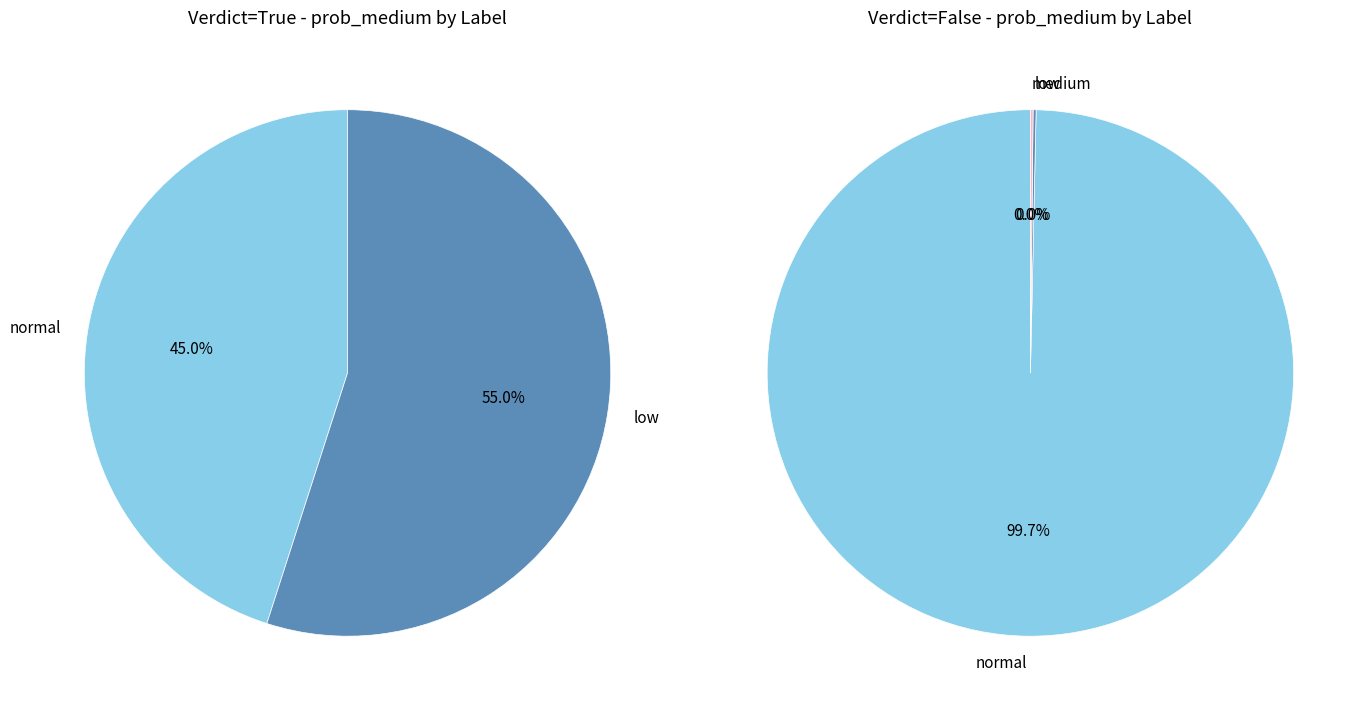

Count the number of slices in the pie.

4